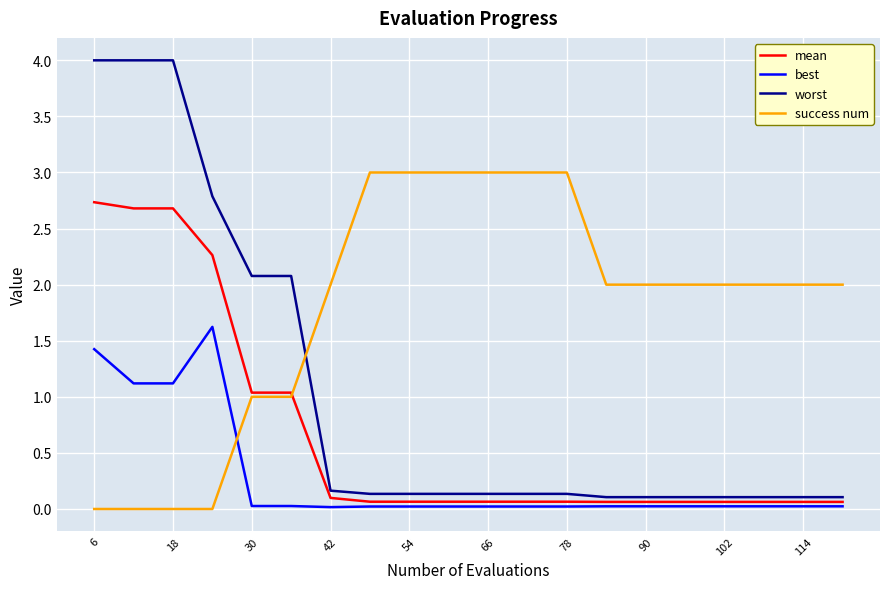

What are all the series names shown in the legend?

mean, best, worst, success num